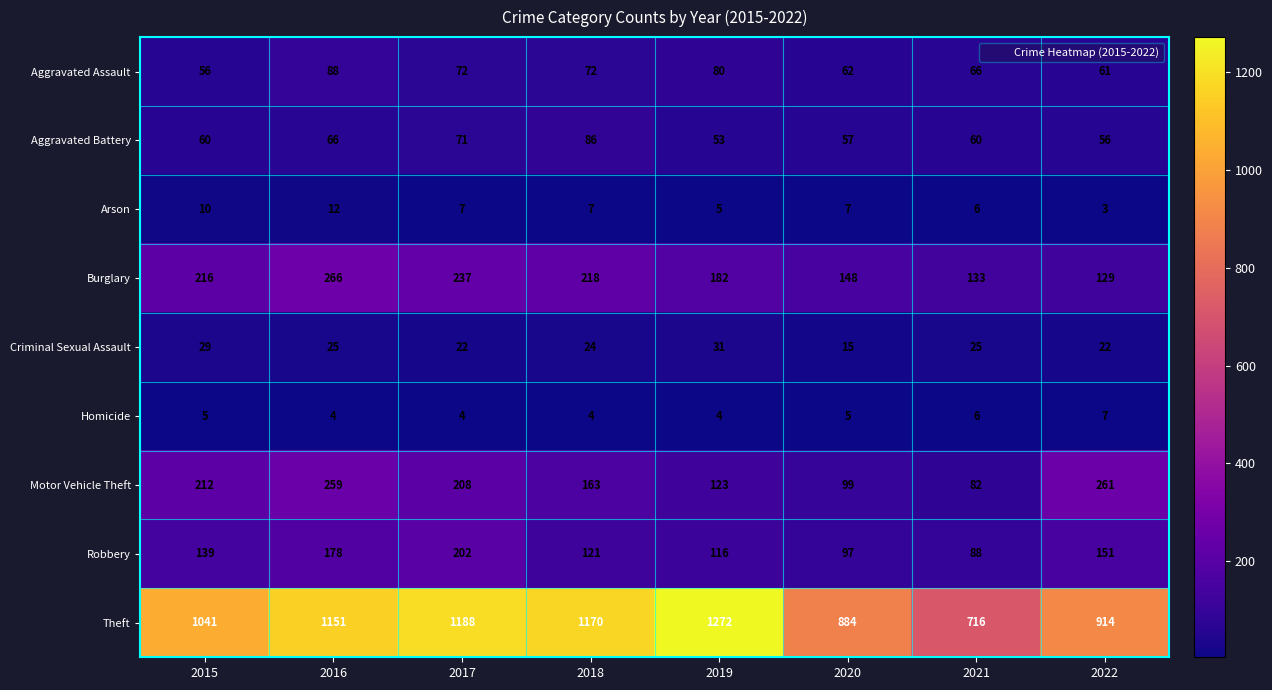

Which series has the largest total across all categories?

Theft